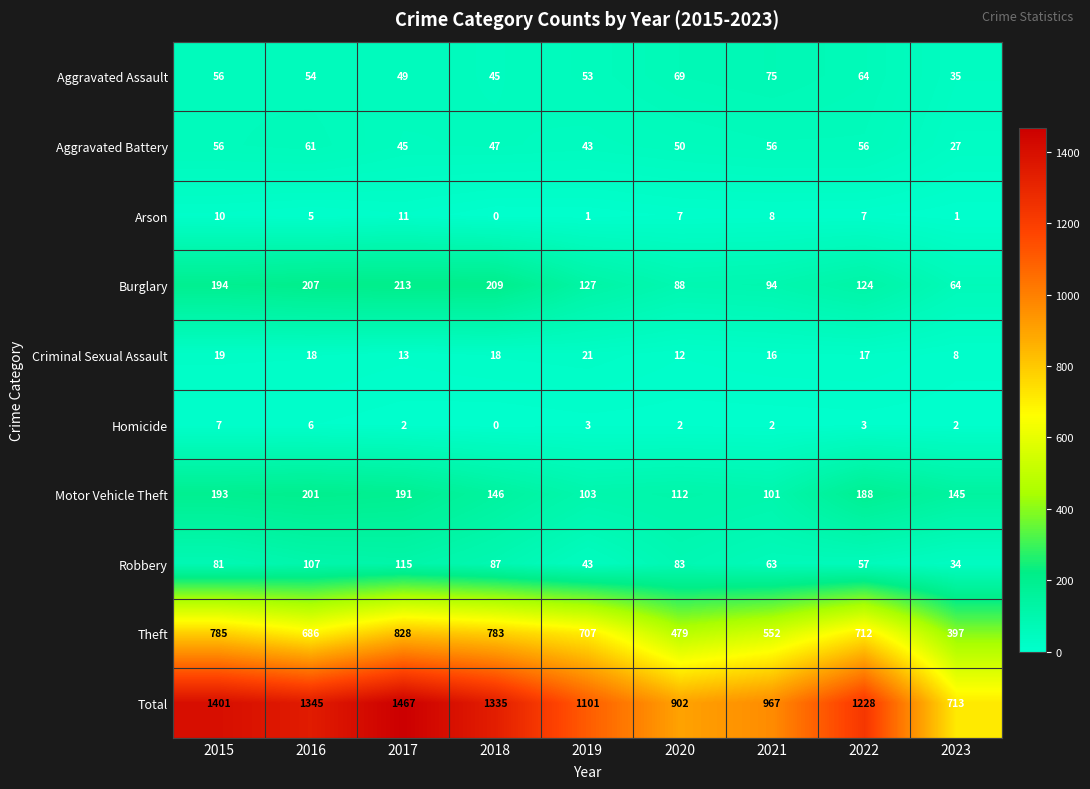

Rank the series by their maximum value, from highest to lowest.

Total, Theft, Burglary, Motor Vehicle Theft, Robbery, Aggravated Assault, Aggravated Battery, Criminal Sexual Assault, Arson, Homicide